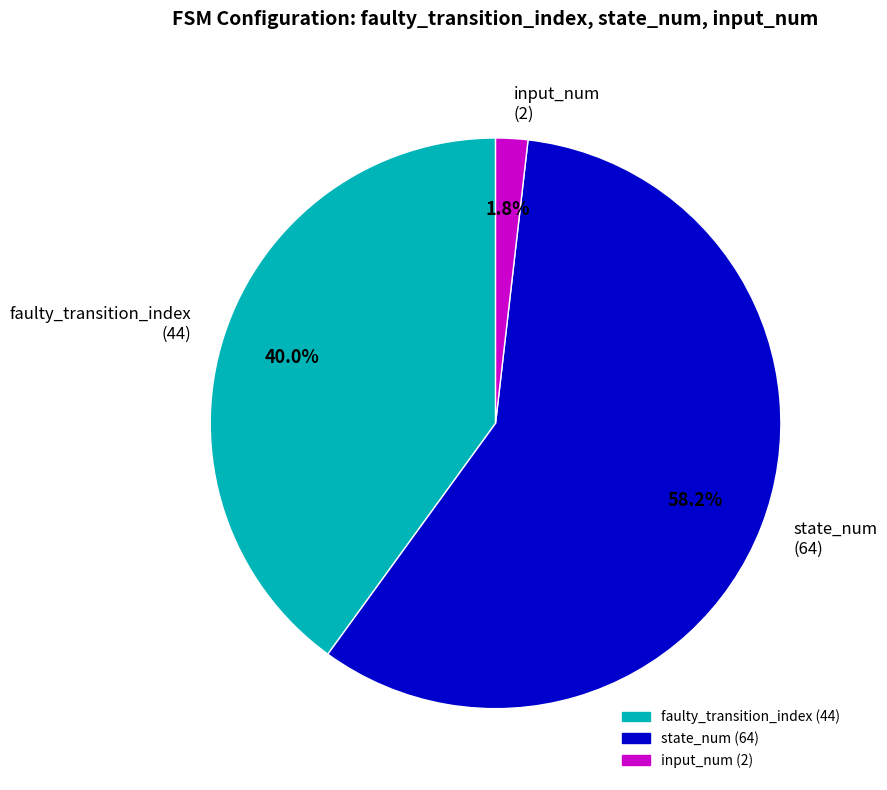

Count the number of slices in the pie.

3